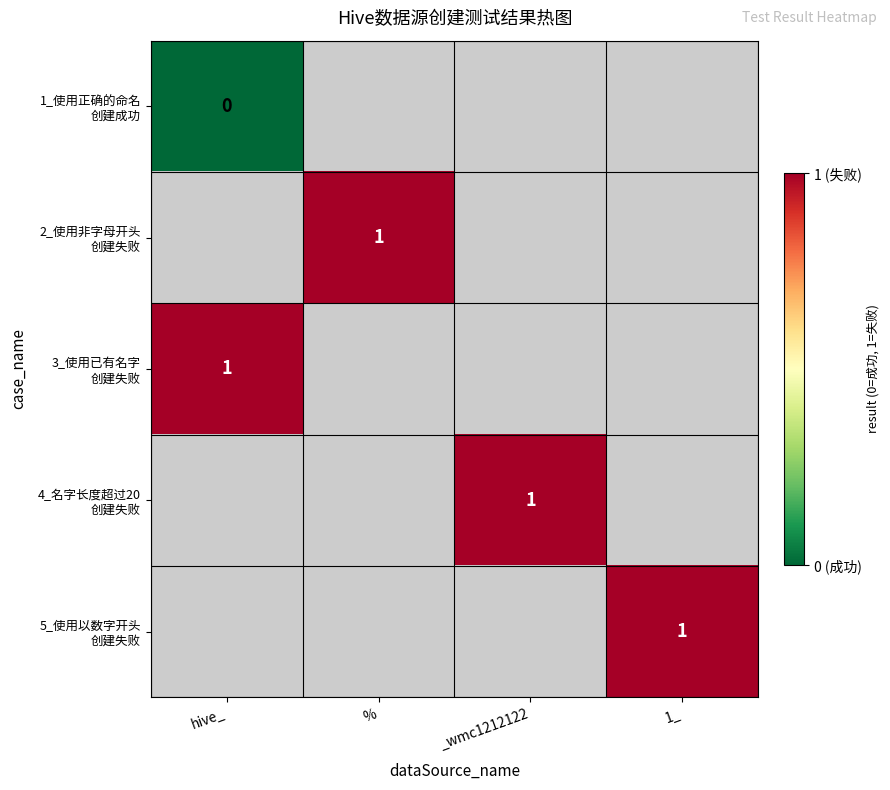

Rank the series at 1_ from lowest to highest value.

1_使用正确的命名 创建成功, 2_使用非字母开头 创建失败, 3_使用已有名字 创建失败, 4_名字长度超过20 创建失败, 5_使用以数字开头 创建失败